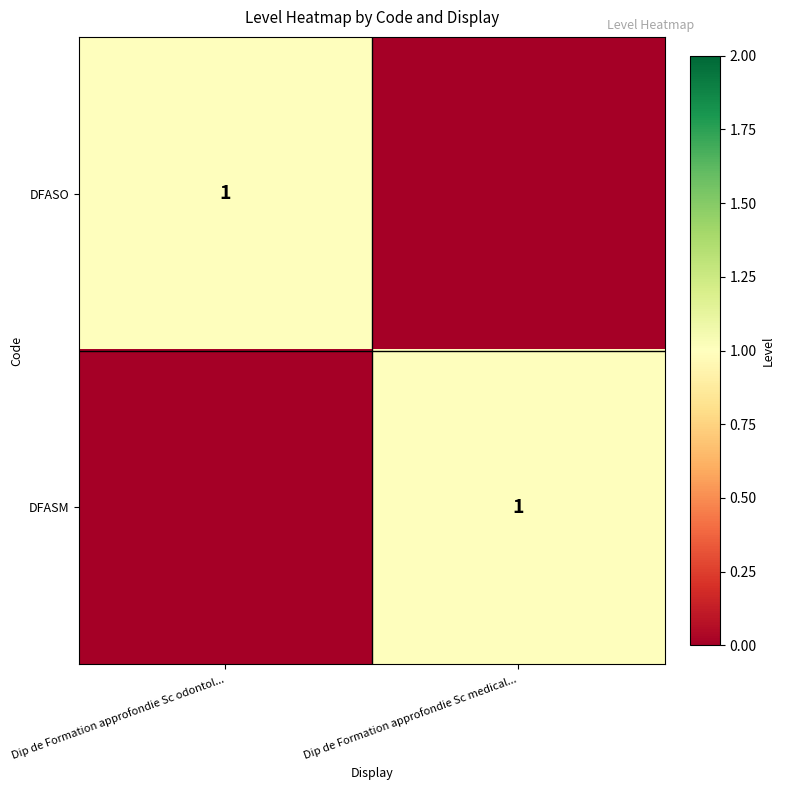

The DFASM series shows 1 at Dip de Formation approfondie Sc medical.... True or false?

True